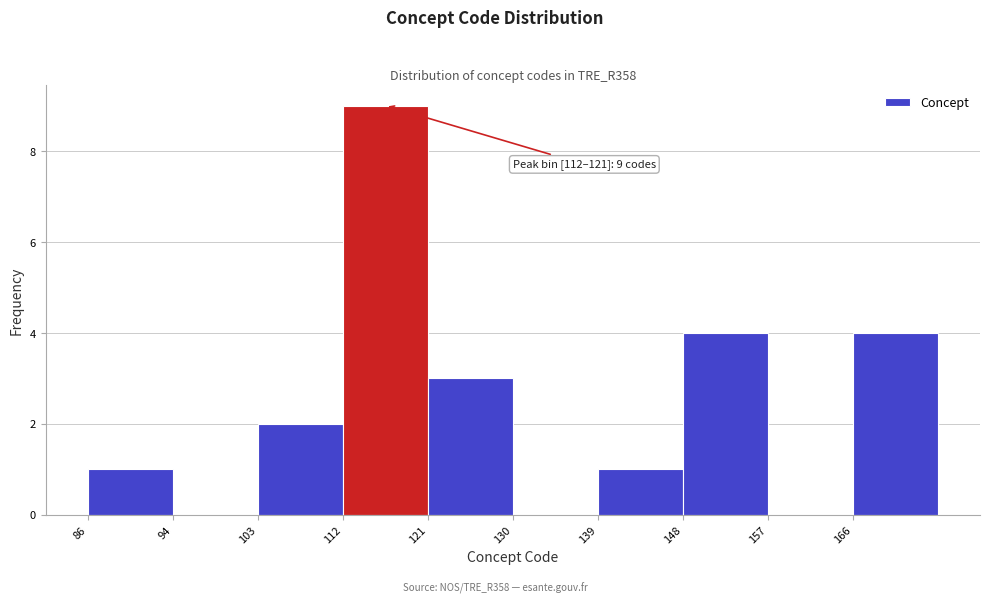

Over which range of the x-axis is the bar tallest?

112.7 to 121.6